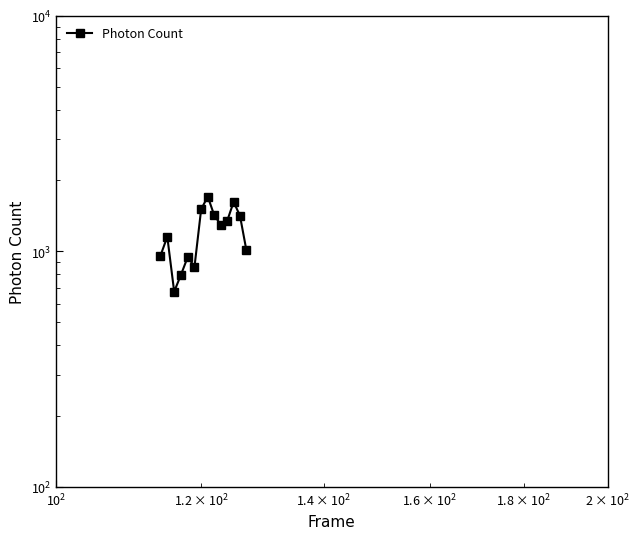

The chart shows a value of 2314.9 at 6. True or false?

False